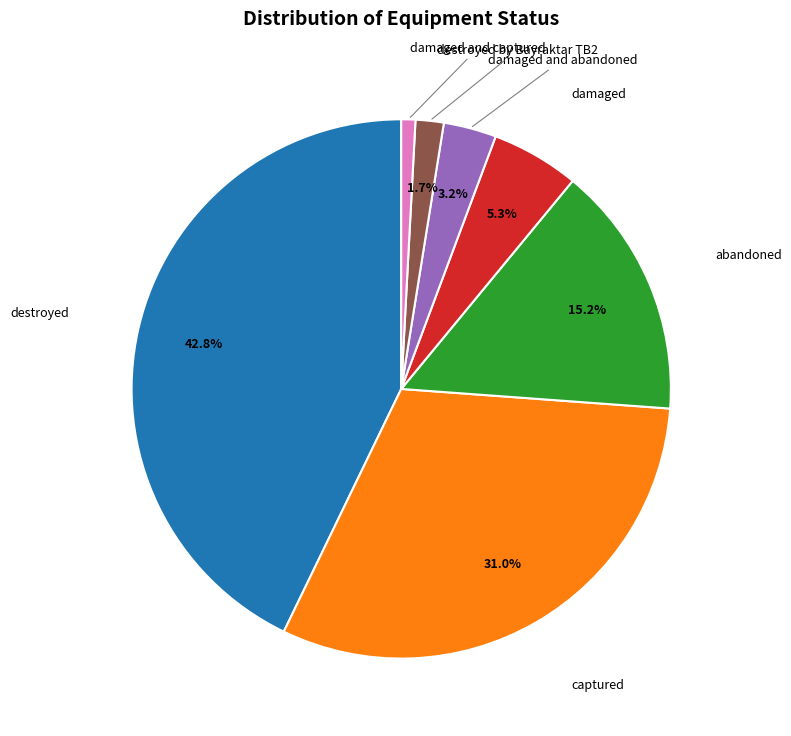

Is there a majority slice in this chart?

No